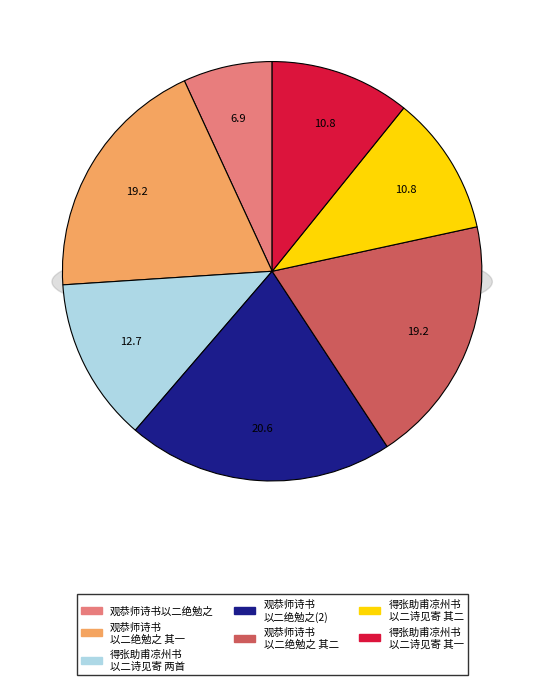

Combined, do 得张助甫凉州书以二诗见寄时助甫已移江左二首 其二 and 观恭师诗书以二绝勉之 其一 account for over 50%?

No